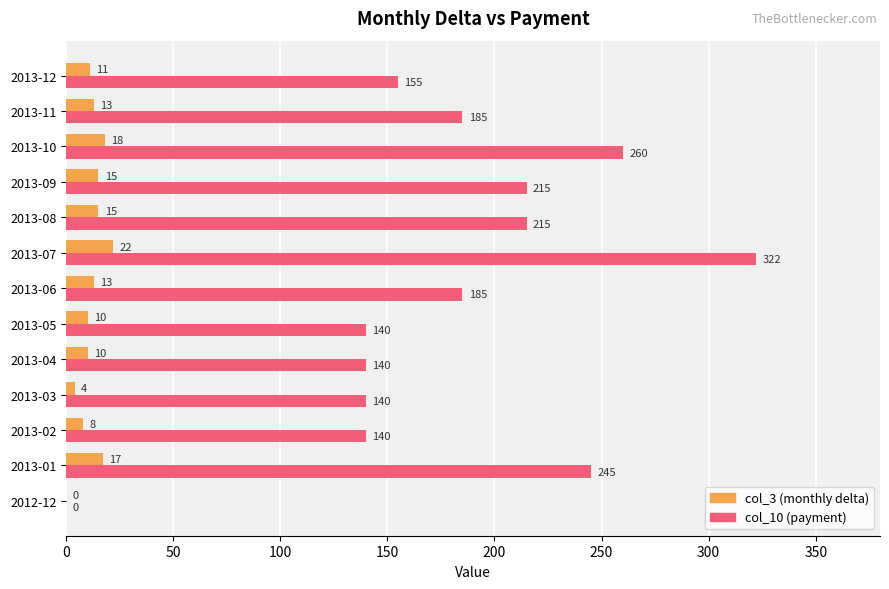

How many data points does each series have?

13